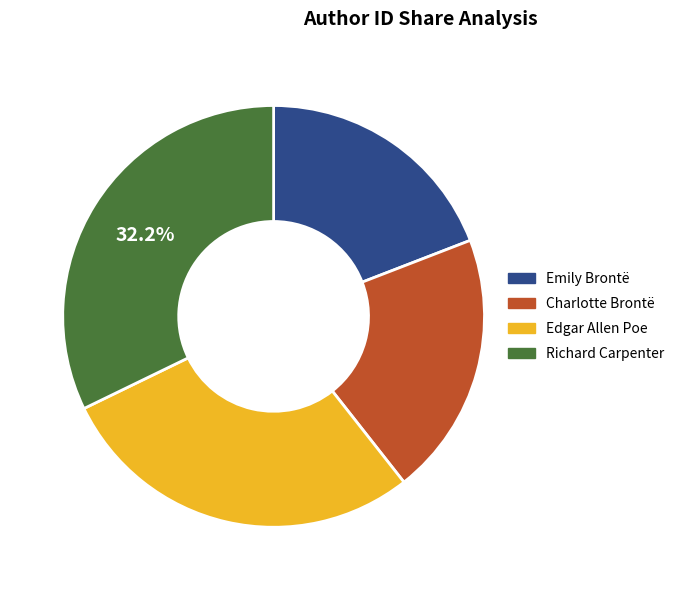

The Richard Carpenter slice represents 32% of the pie. True or false?

True